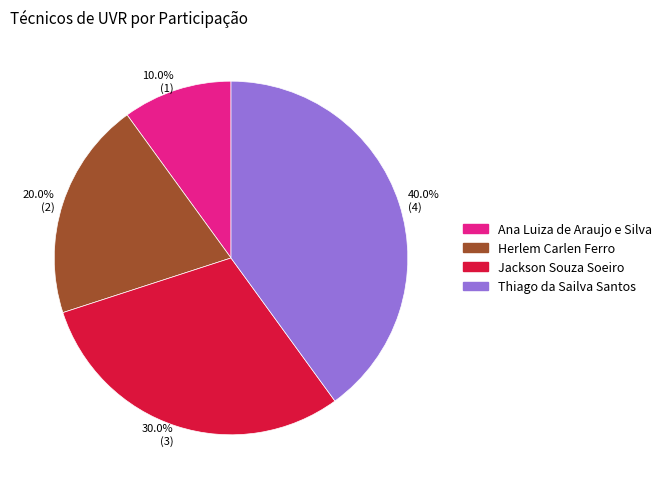

To the nearest percent, what is the combined percentage of Thiago da Sailva Santos and Herlem Carlen Ferro?

60%